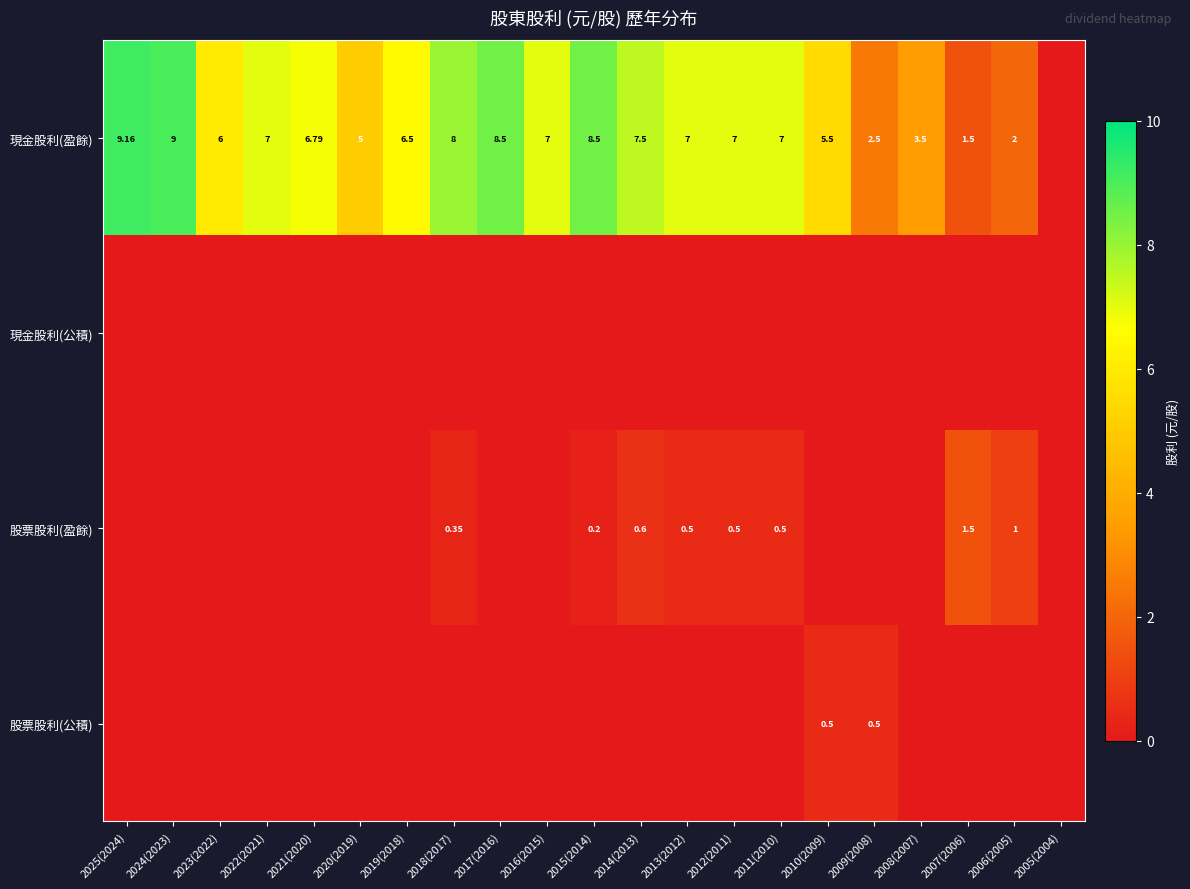

Which series has the largest total across all categories?

現金股利(盈餘)